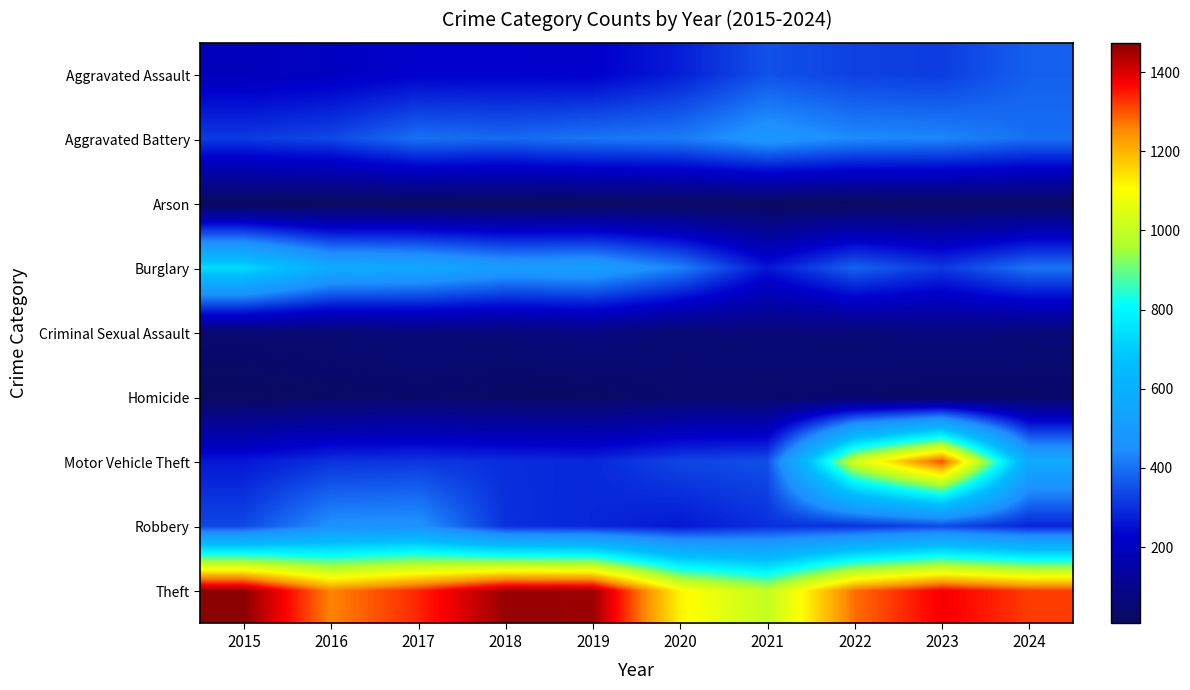

Reading left to right, list all the values displayed in this chart.

Aggravated Assault: 2015=194	2016=206	2017=225	2018=225	2019=223	2020=273	2021=352	2022=327	2023=320	2024=375
Aggravated Battery: 2015=316	2016=336	2017=400	2018=389	2019=407	2020=416	2021=479	2022=439	2023=432	2024=398
Arson: 2015=9	2016=7	2017=10	2018=7	2019=12	2020=17	2021=12	2022=12	2023=19	2024=20
Burglary: 2015=738	2016=576	2017=562	2018=506	2019=517	2020=425	2021=261	2022=379	2023=316	2024=403
Criminal Sexual Assault: 2015=46	2016=50	2017=62	2018=60	2019=77	2020=48	2021=61	2022=55	2023=73	2024=58
Homicide: 2015=15	2016=26	2017=33	2018=25	2019=22	2020=41	2021=38	2022=36	2023=28	2024=32
Motor Vehicle Theft: 2015=263	2016=304	2017=312	2018=298	2019=290	2020=333	2021=348	2022=1031	2023=1311	2024=575
Robbery: 2015=337	2016=454	2017=460	2018=301	2019=287	2020=263	2021=300	2022=304	2023=341	2024=285
Theft: 2015=1474	2016=1259	2017=1339	2018=1461	2019=1459	2020=1120	2021=998	2022=1279	2023=1379	2024=1320